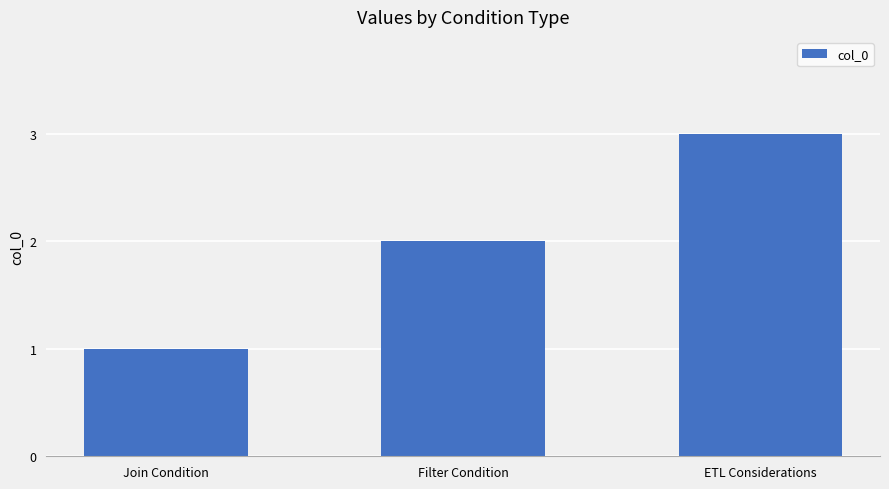

Does the chart contain any negative values?

No